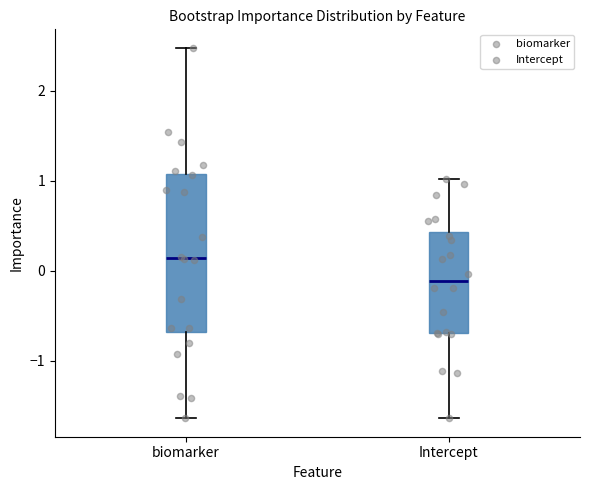

Reading left to right, read every box against the y-axis: the position of its median line, the range the box covers, and the ends of its whiskers. The values are not printed on the chart, so give them approximately, as read against the axis.

biomarker: median 0.1, box -0.7 to 1.1, whiskers -1.6 to 2.5
Intercept: median -0.1, box -0.7 to 0.4, whiskers -1.6 to 1.0